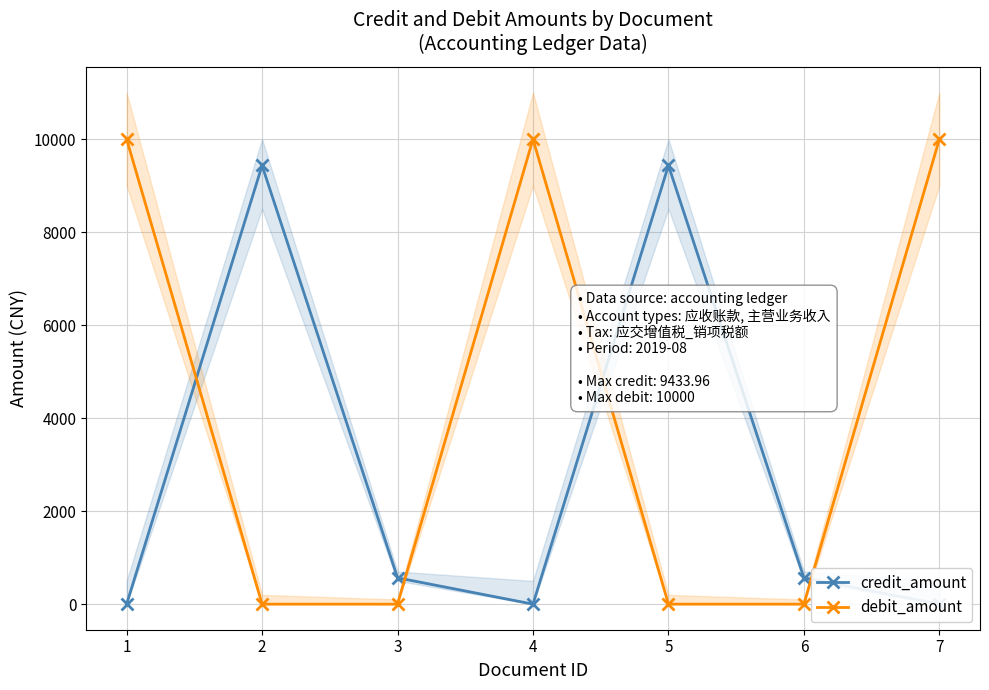

At which category is the sum across all series the highest?

1